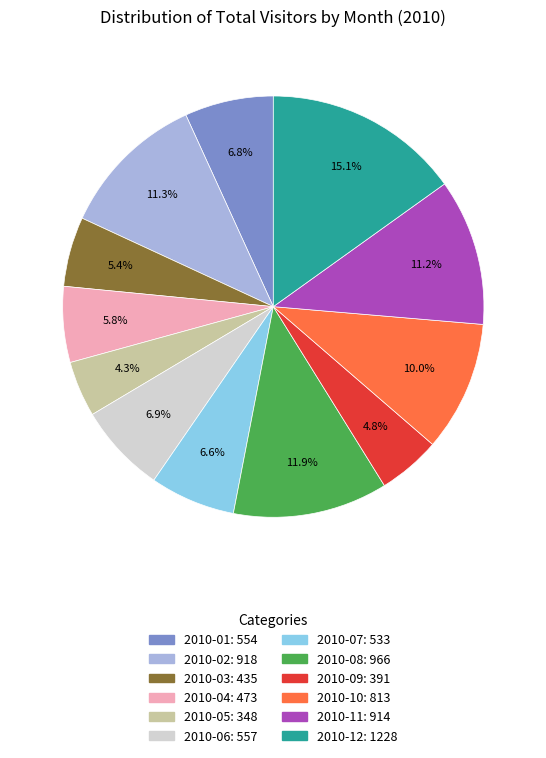

What percentage is NOT represented by 2010-03?

94.6%